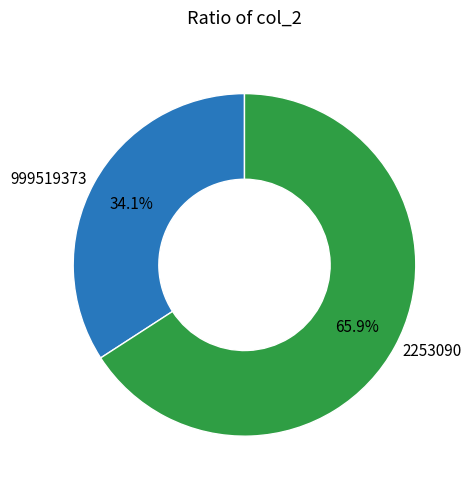

Does 2253090 represent more than half of the total?

Yes